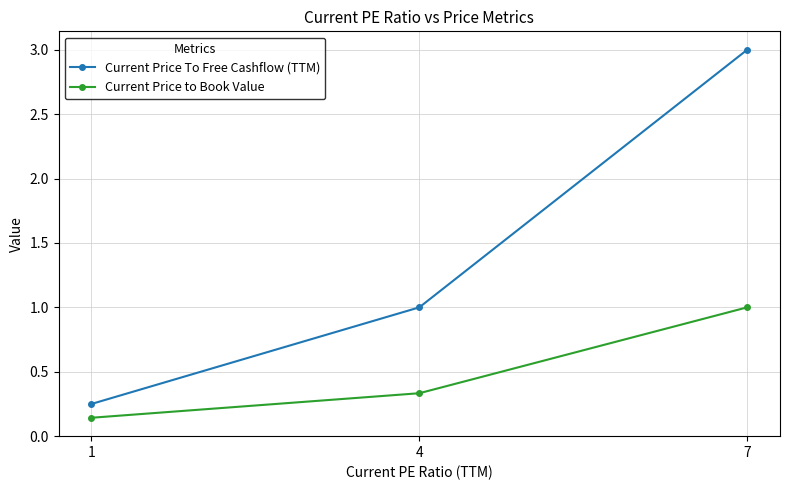

Rank the series by their average value, from lowest to highest.

Current Price to Book Value, Current Price To Free Cashflow (TTM)